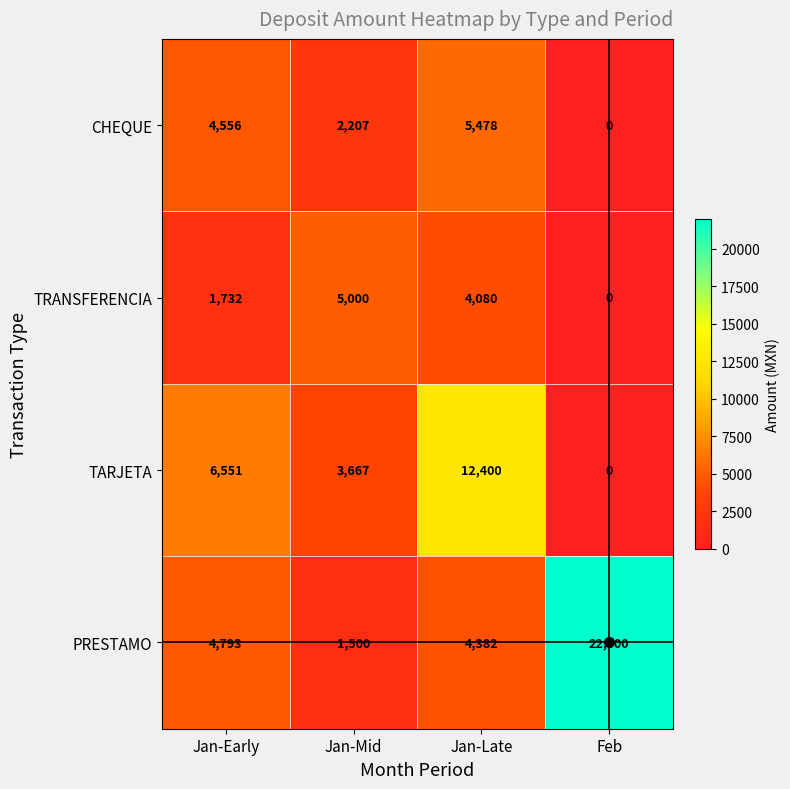

The TRANSFERENCIA series shows 2400 at Jan-Late. True or false?

False